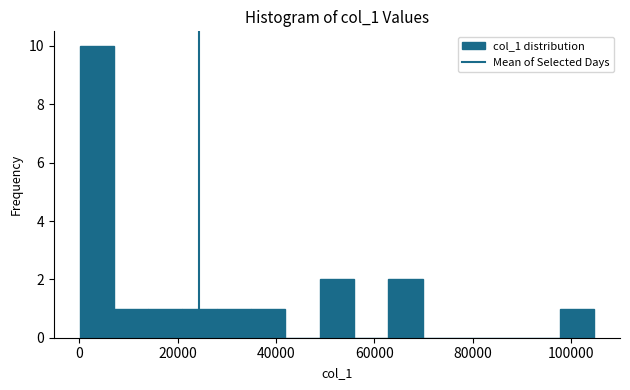

Read against the x-axis, roughly where is the centre of the tallest bar?

4000